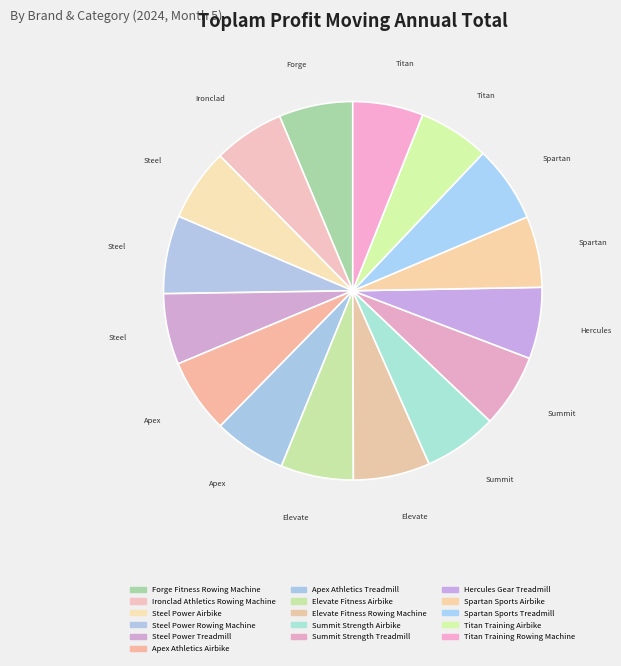

How many slices are in this pie chart?

16